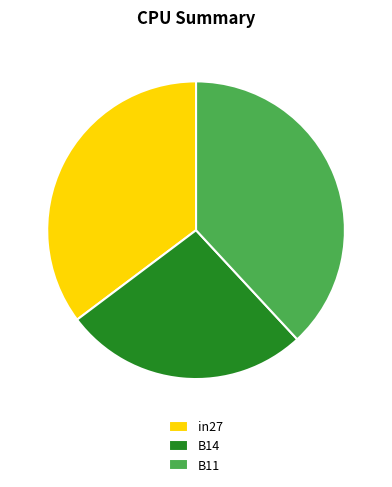

Count the number of slices in the pie.

3